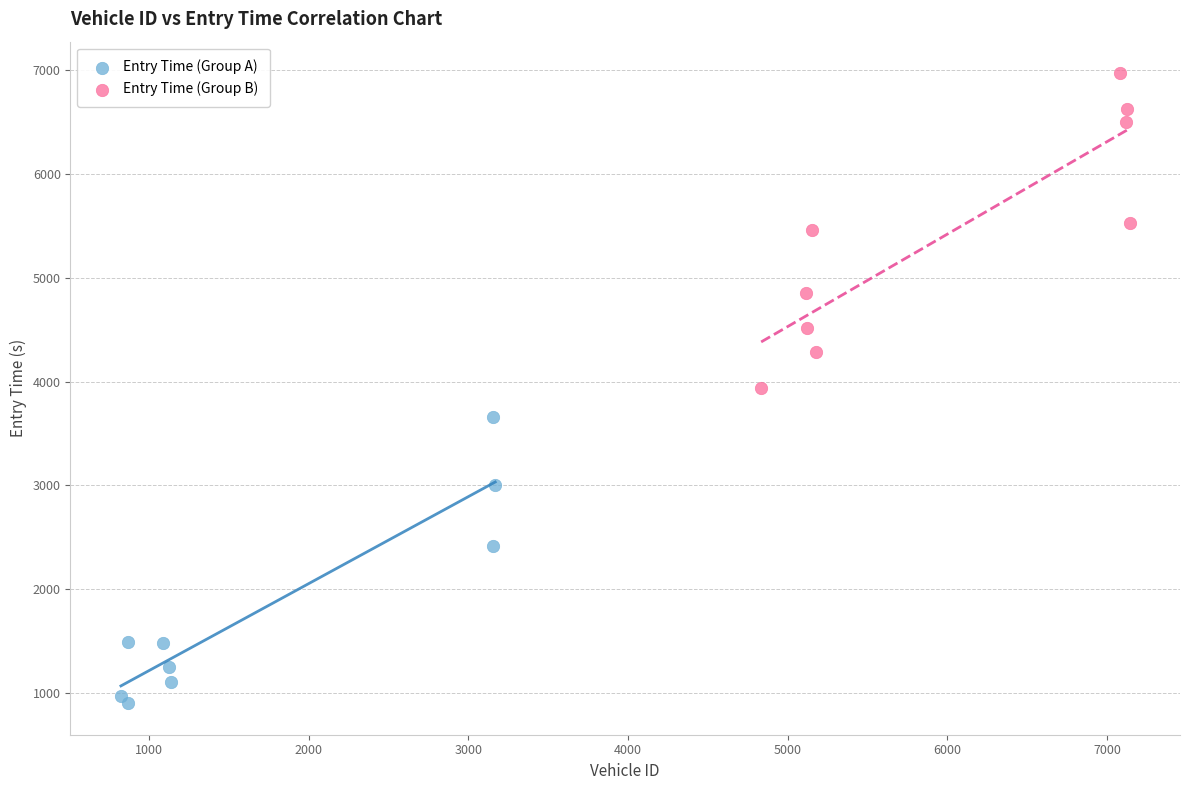

Which series reaches the maximum Y coordinate?

Entry Time (Group B)